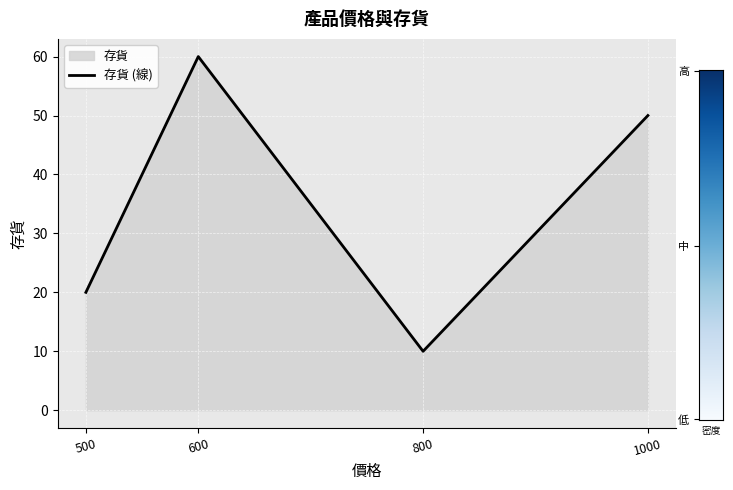

Is it true that the value at 600 is 60?

True